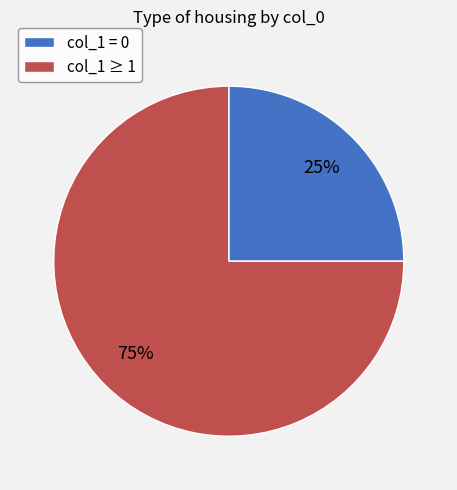

To the nearest percent, what percentage of the pie is col_1 ≥ 1?

75%